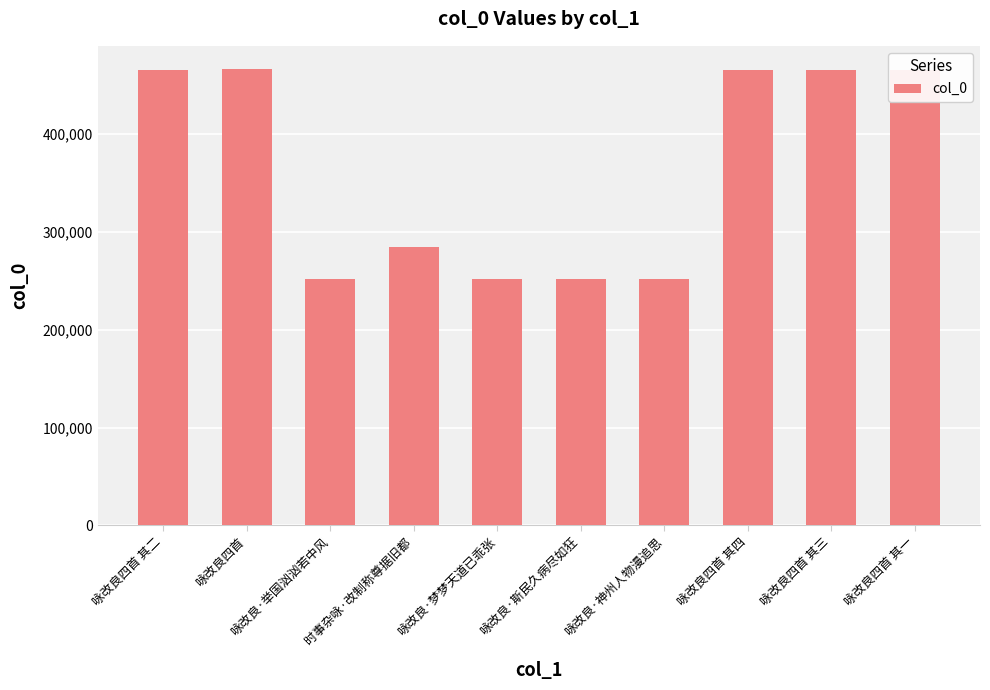

What is the label of the 6th bar from the right?

咏改良·梦梦天道已乖张